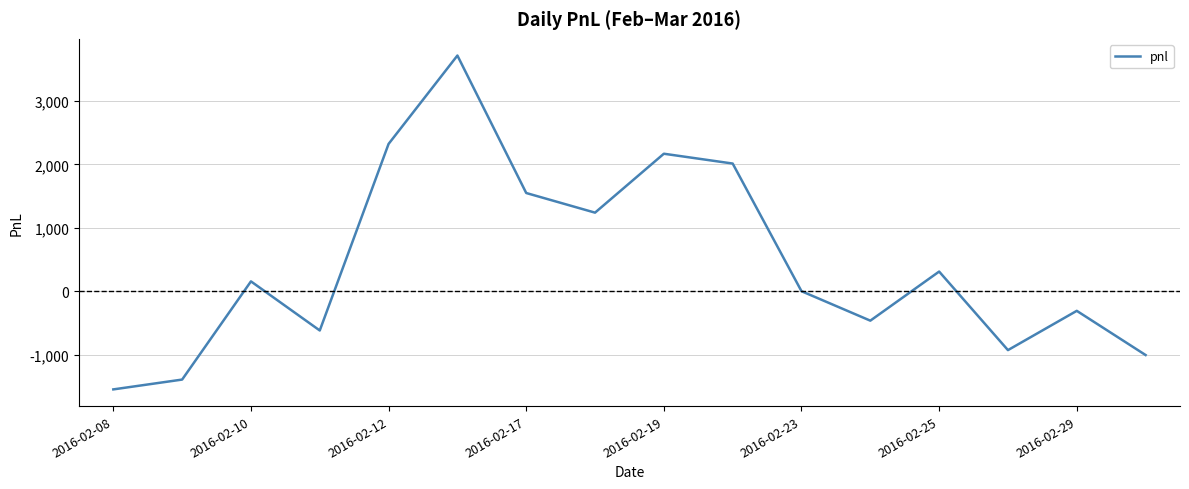

What is the greatest value displayed?

3720.0